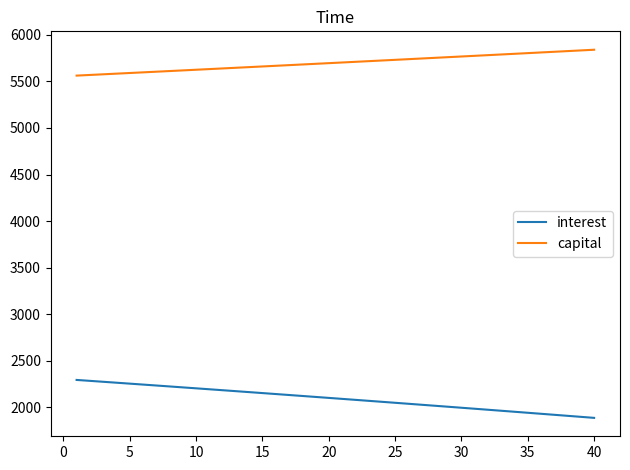

What is the sum of all capital values?

228010.3